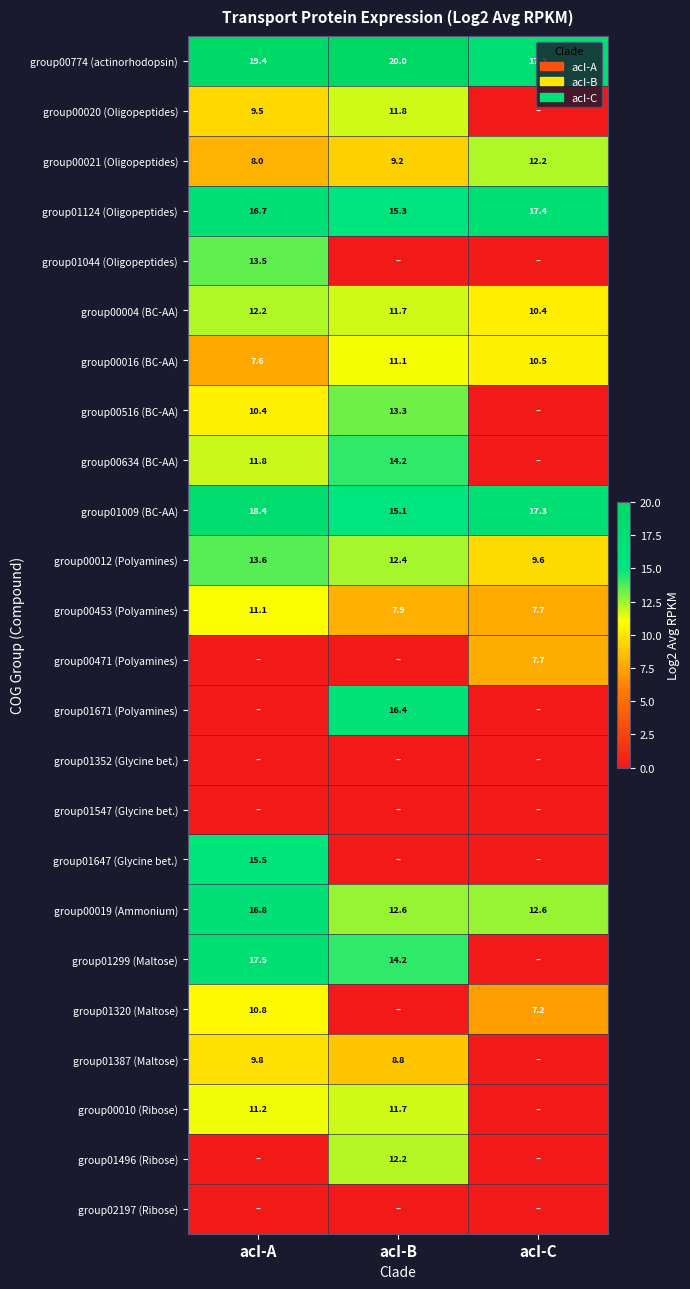

The value of group00016 (BC-AA) at acI-C is 10.5. True or false?

True